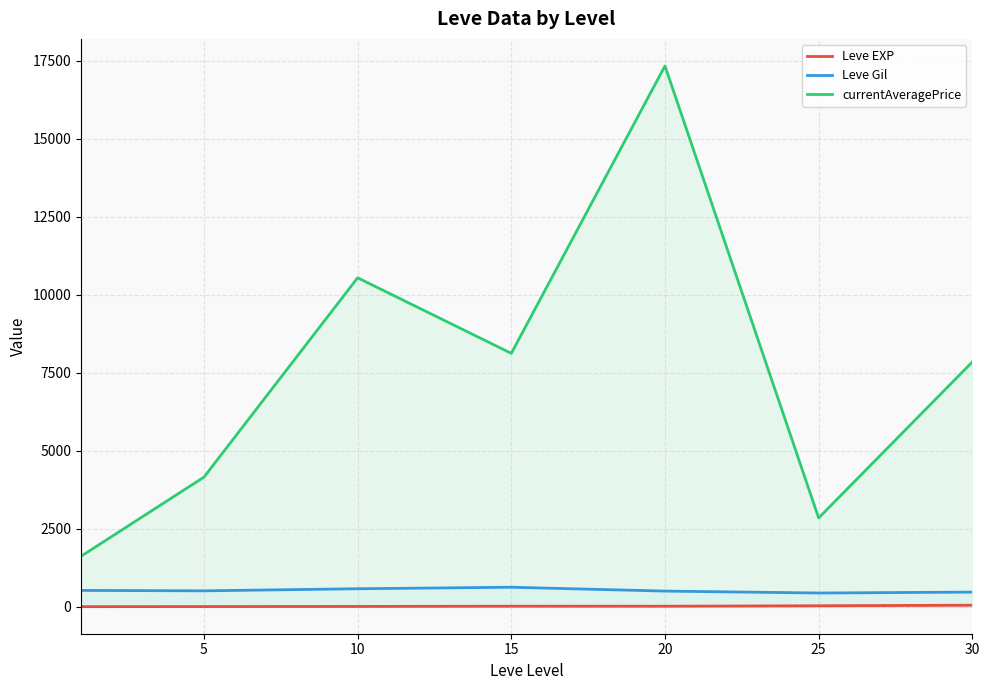

Where is the first local maximum for currentAveragePrice?

10